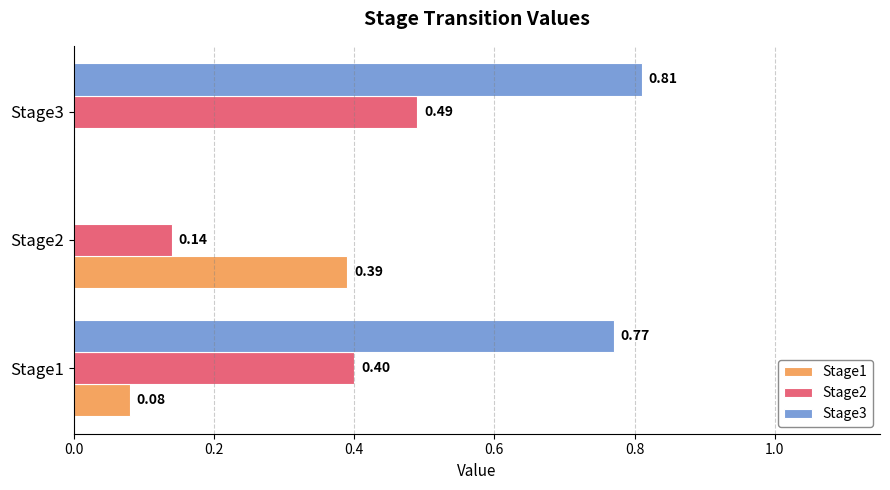

What is the sum of the Stage3 values at Stage3 and Stage1?

1.6